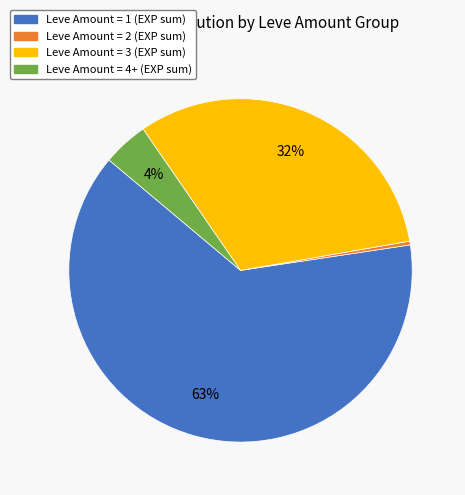

Does any single category account for the majority?

Yes